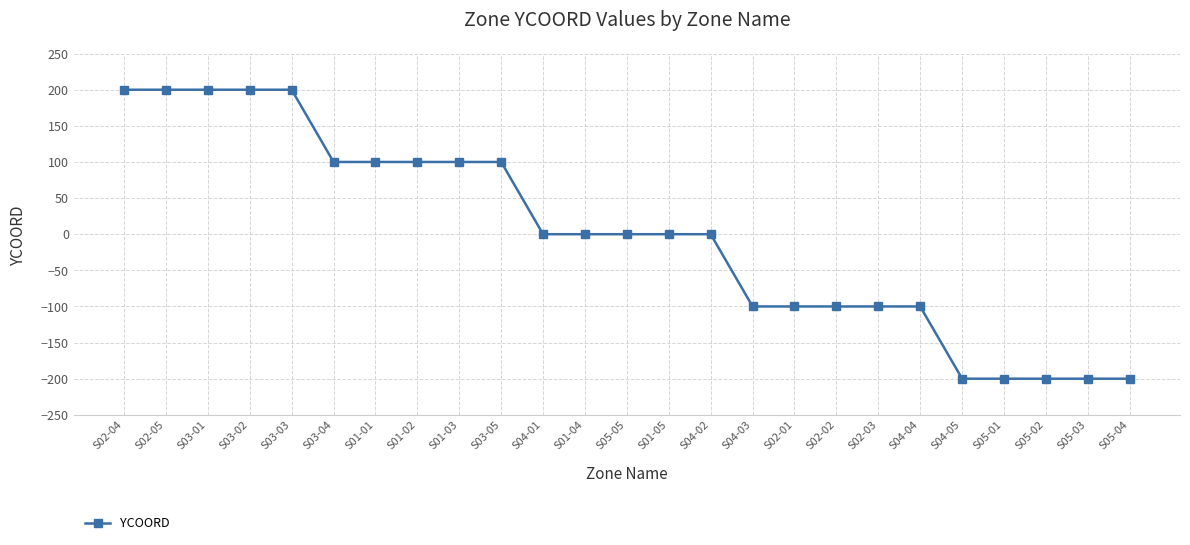

What is the label of the 20th point from the right?

S03-04